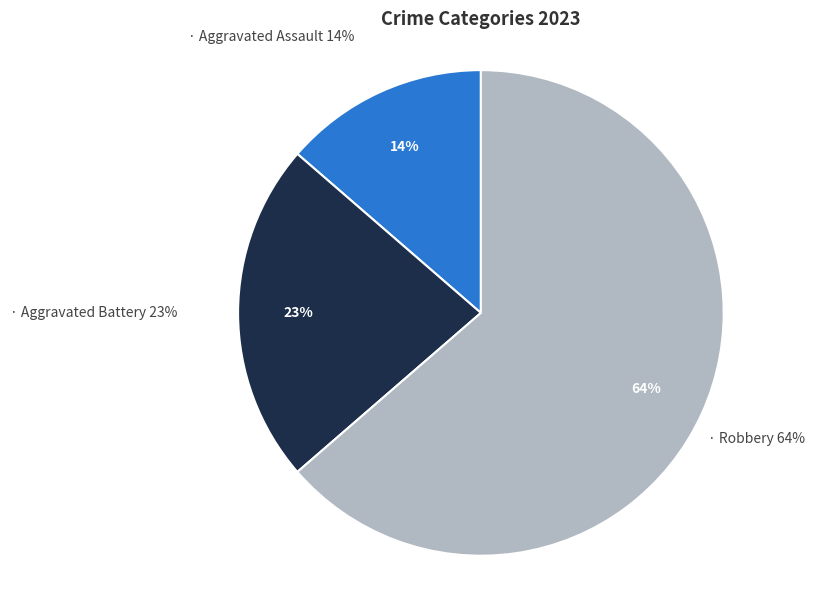

Is there any slice that represents more than half of the pie?

Yes